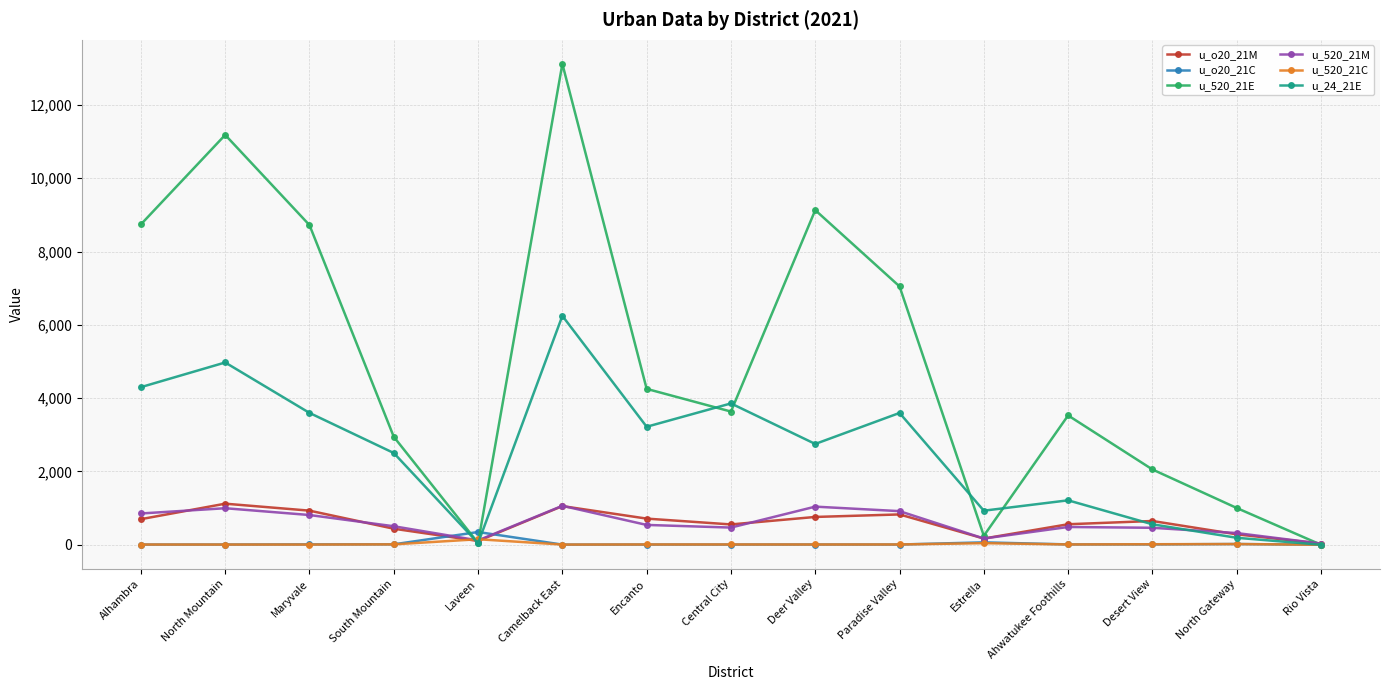

What is the difference between the highest and lowest values at North Mountain?

11176.6